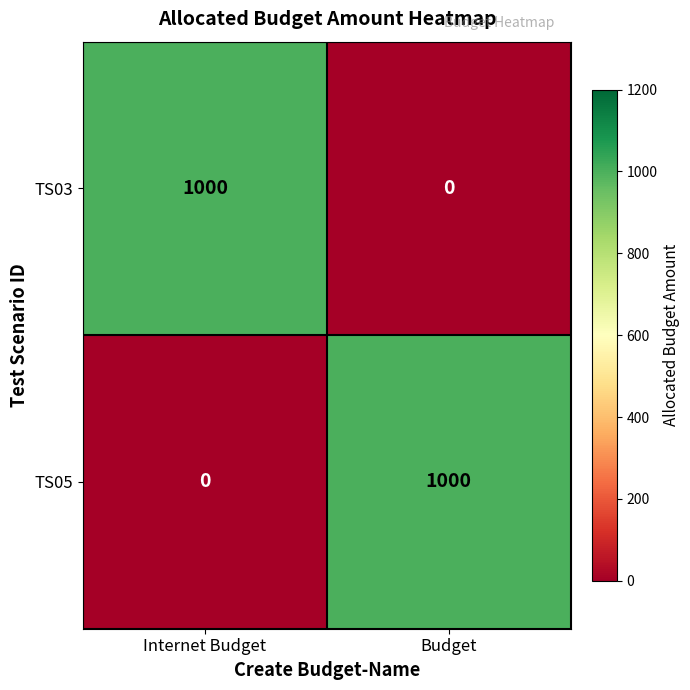

At Budget, list the series in order from smallest to largest.

TS03, TS05